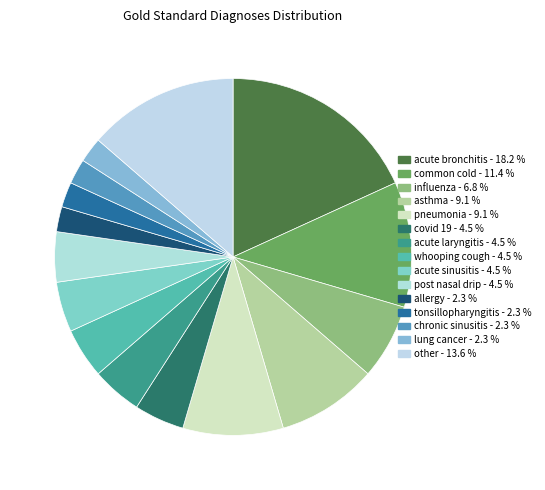

What is the smallest slice in the pie chart?

allergy